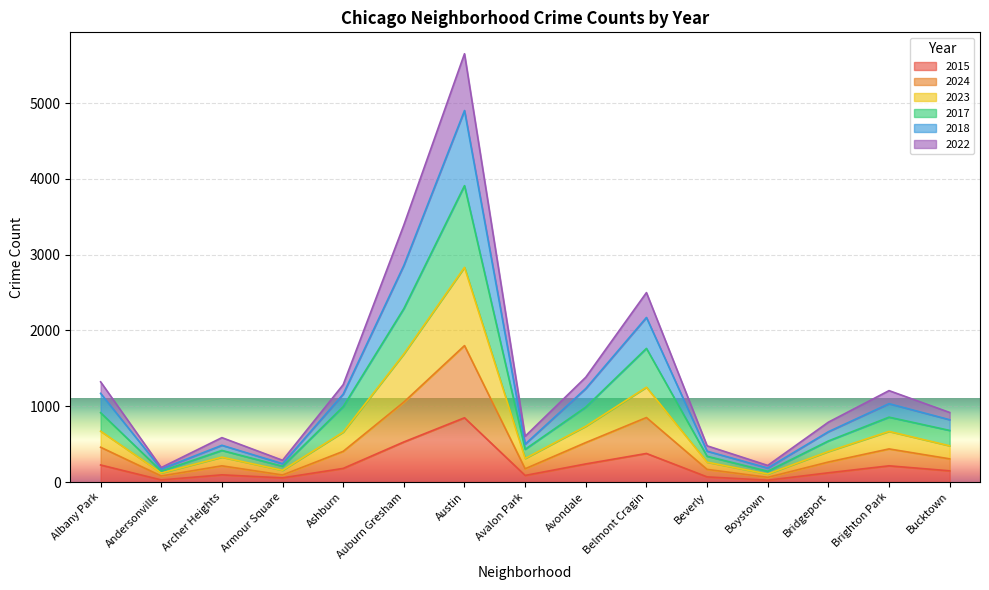

True or false: 2023 and 2022 cross at least once.

False